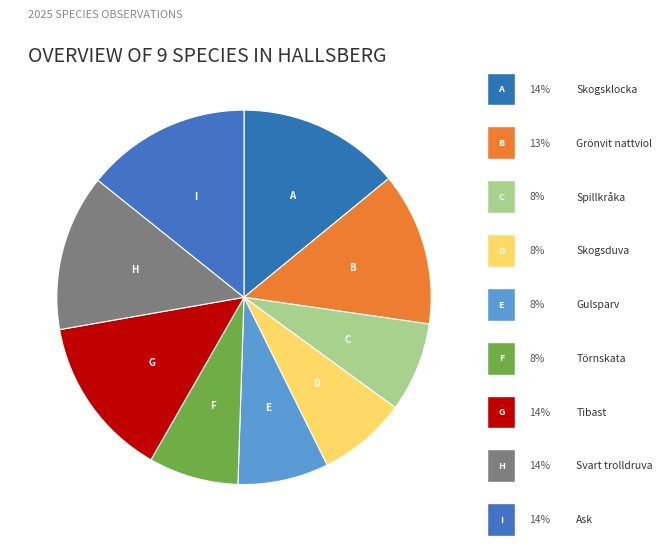

Does any single category account for the majority?

No